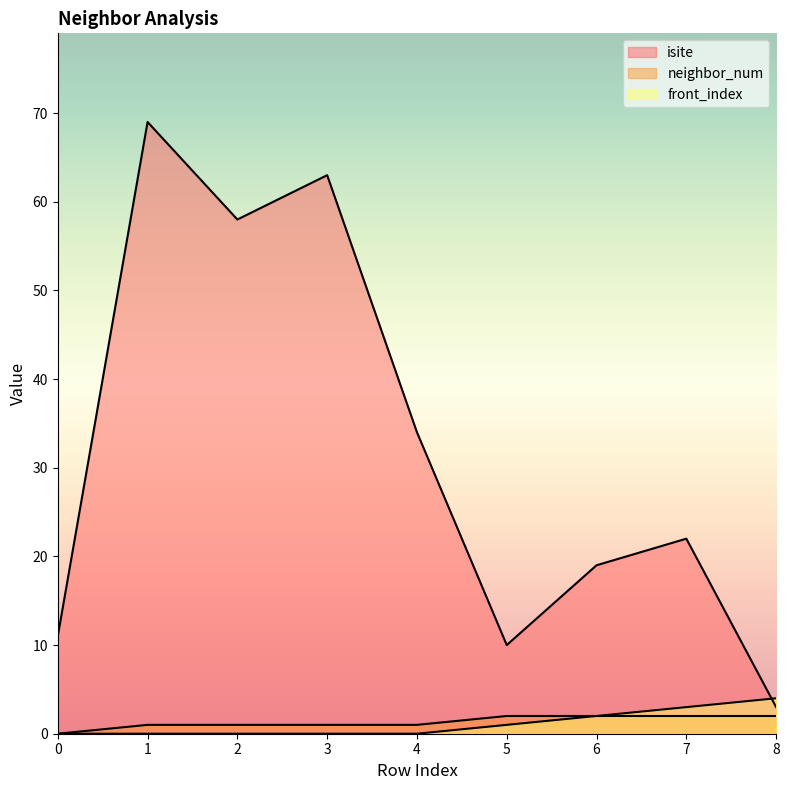

Where is the first local minimum for isite?

2